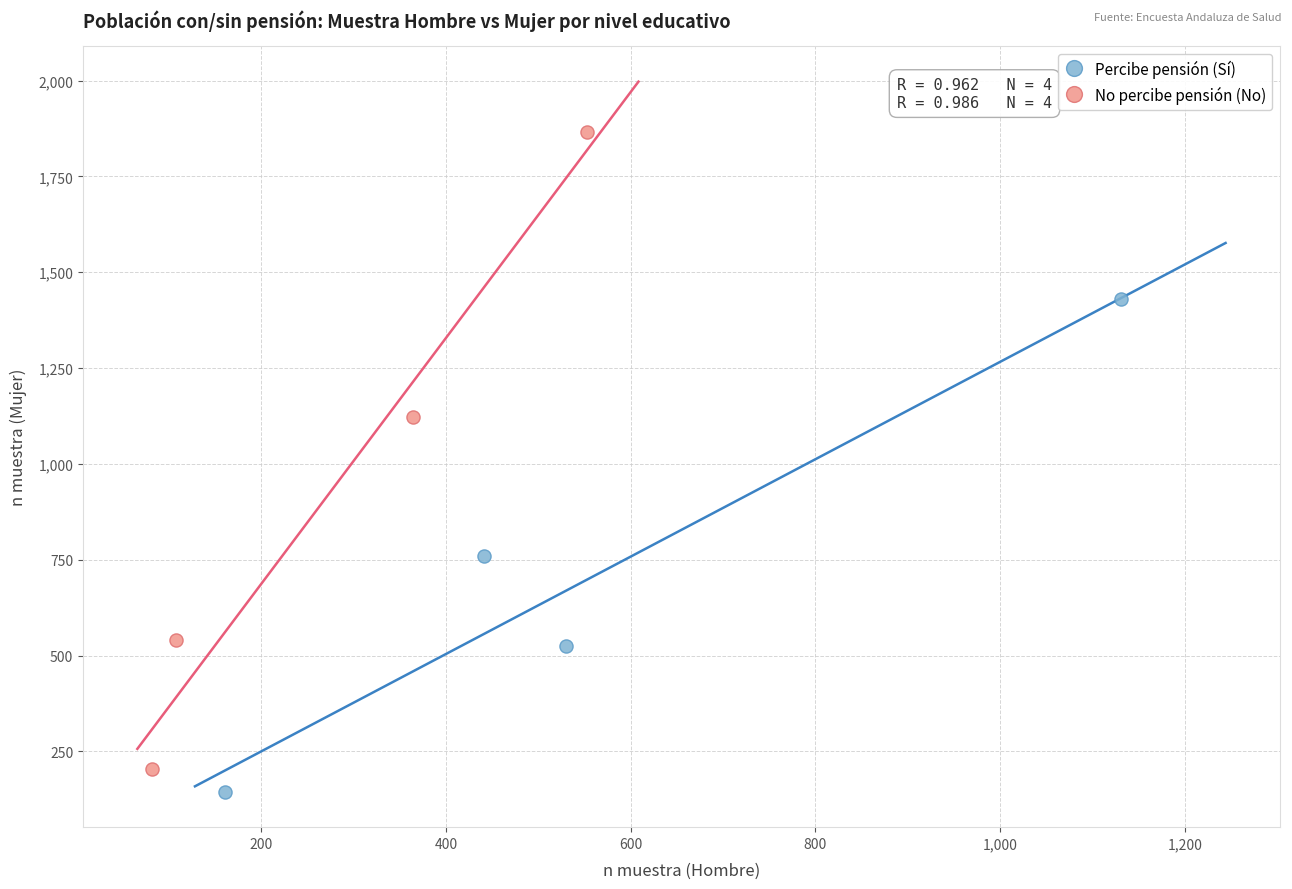

Which series reaches the minimum Y coordinate?

Percibe pensión (Sí)